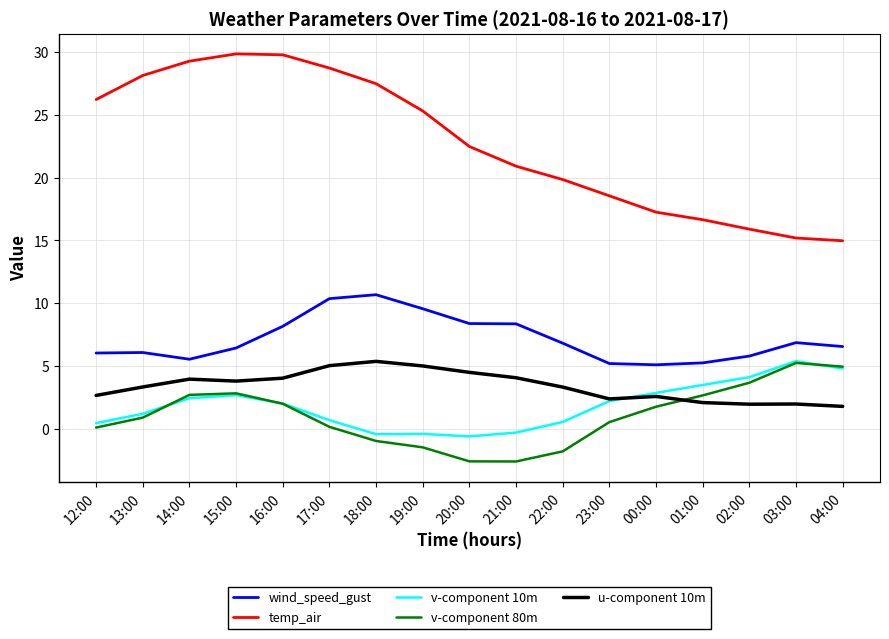

Is it true that u-component 10m equals 2.6 at 00:00?

True